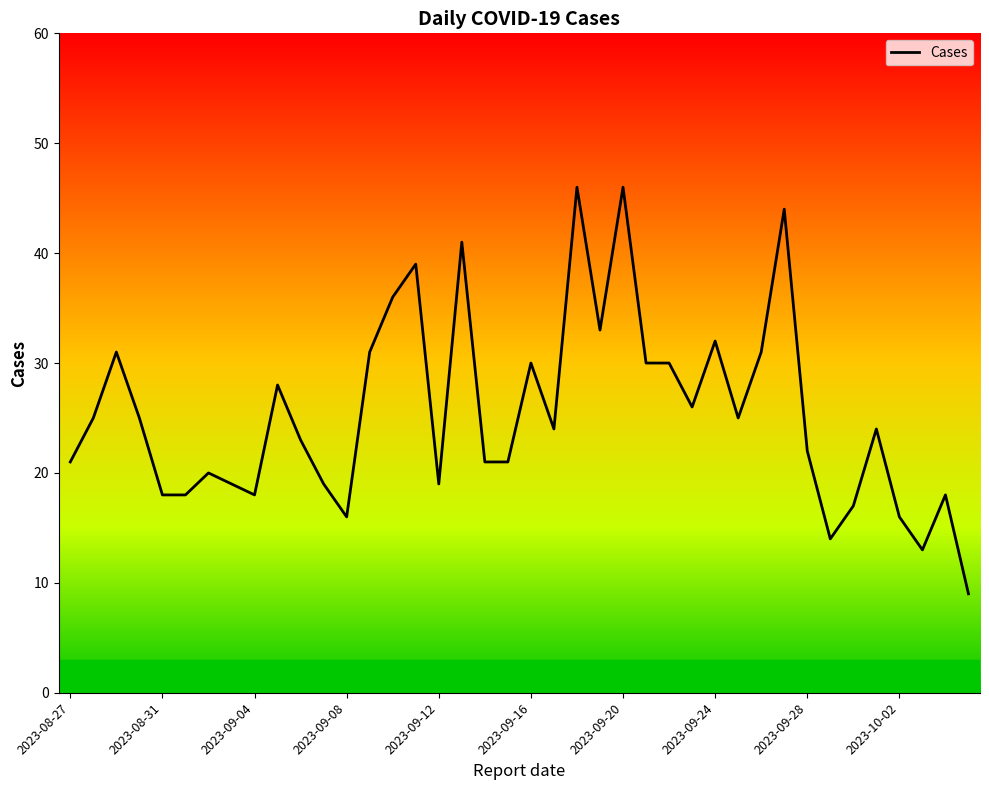

What is the minimum value shown in the chart?

9